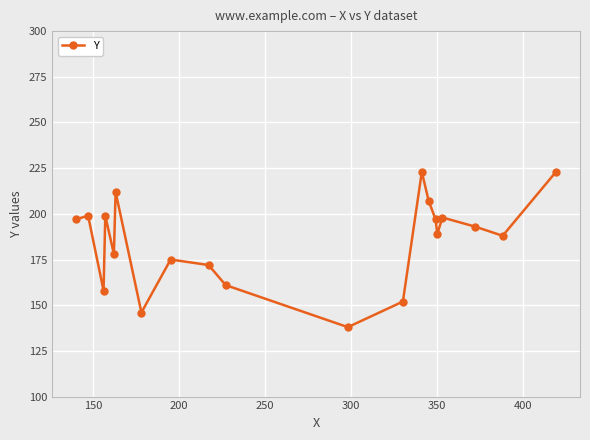

True or false: the data has more than 0 interior local peaks.

True